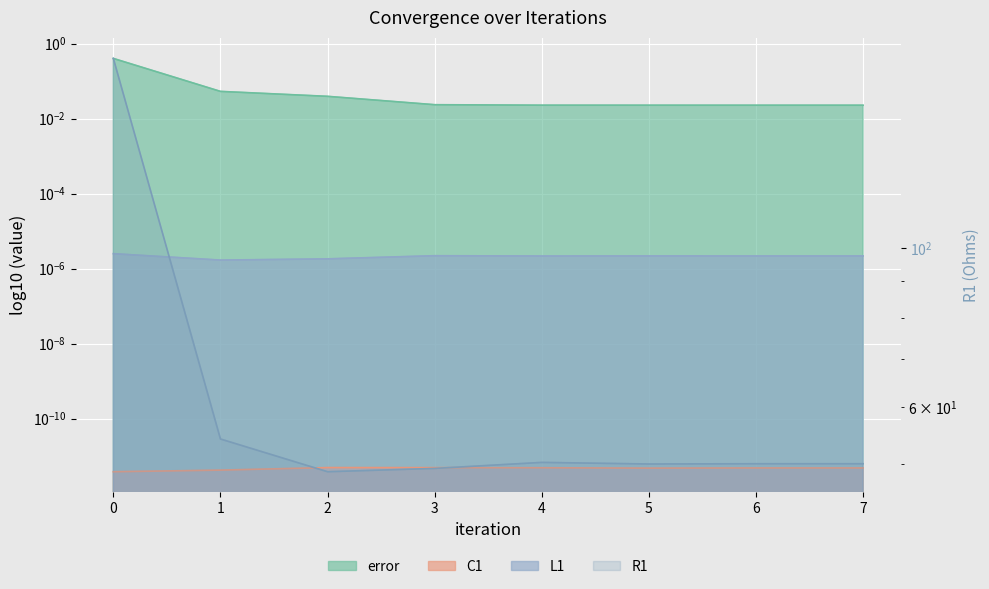

Is it true that error equals 0.0 at 4?

True